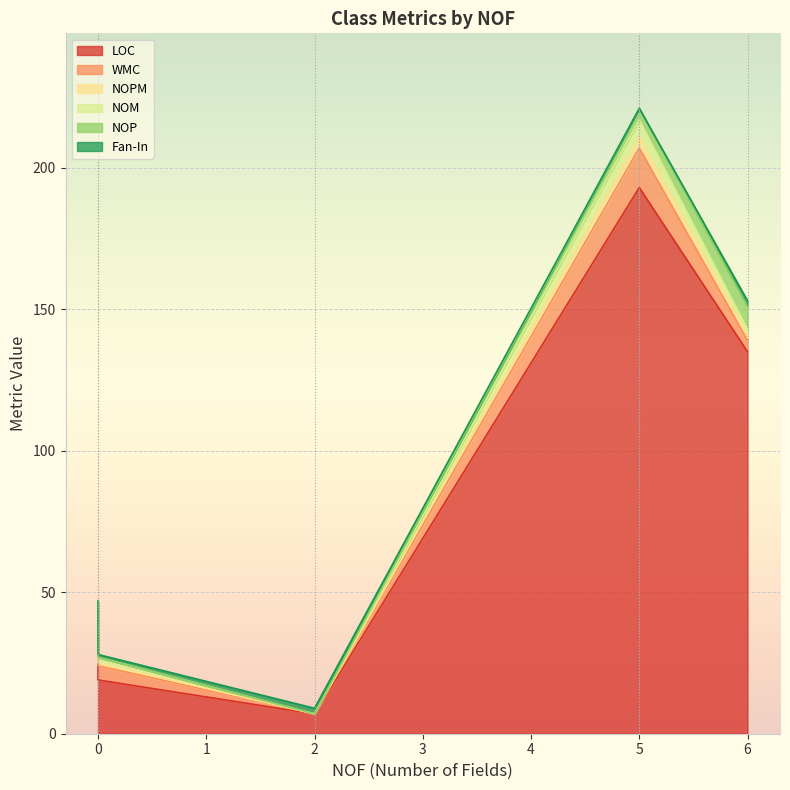

How many lines are shown in the chart?

6